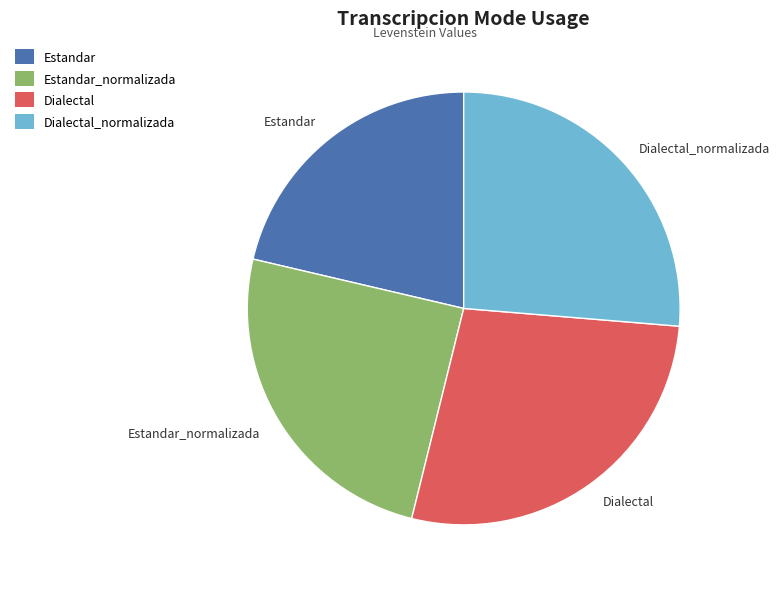

Does any single category account for the majority?

No